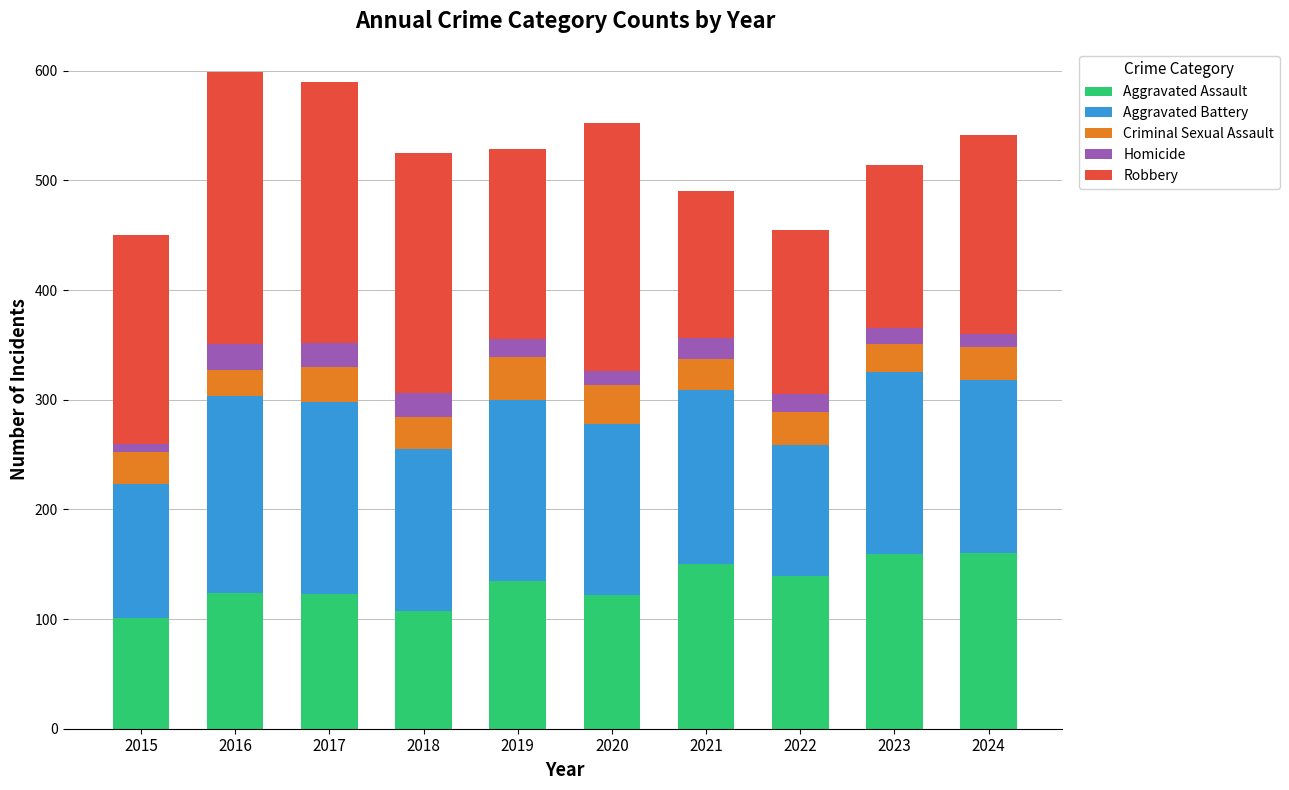

What is the total value across all series at 2020?

552